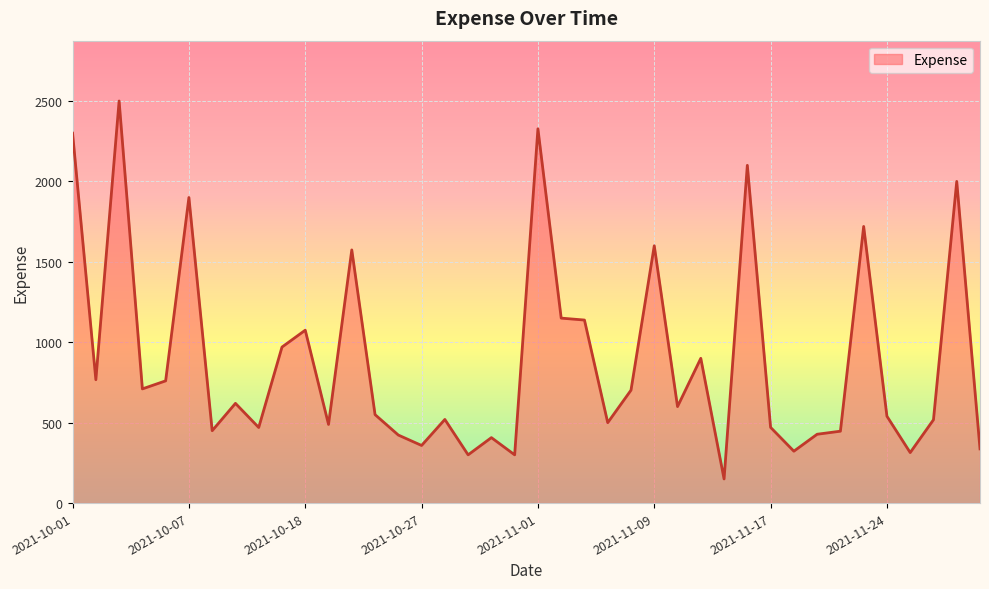

What is the smallest value displayed?

150.0